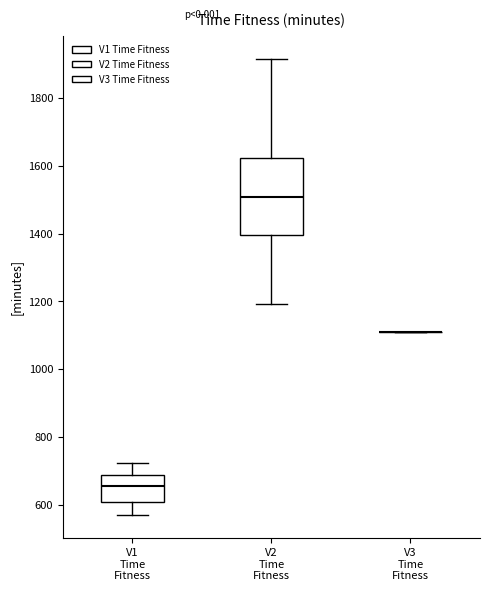

Reading left to right, read every box against the y-axis: the position of its median line, the range the box covers, and the ends of its whiskers. The values are not printed on the chart, so give them approximately, as read against the axis.

V1 Time Fitness: median 660, box 600 to 680, whiskers 560 to 720
V2 Time Fitness: median 1500, box 1400 to 1620, whiskers 1200 to 1920
V3 Time Fitness: box collapsed to a line at 1100, whiskers 1100 to 1100